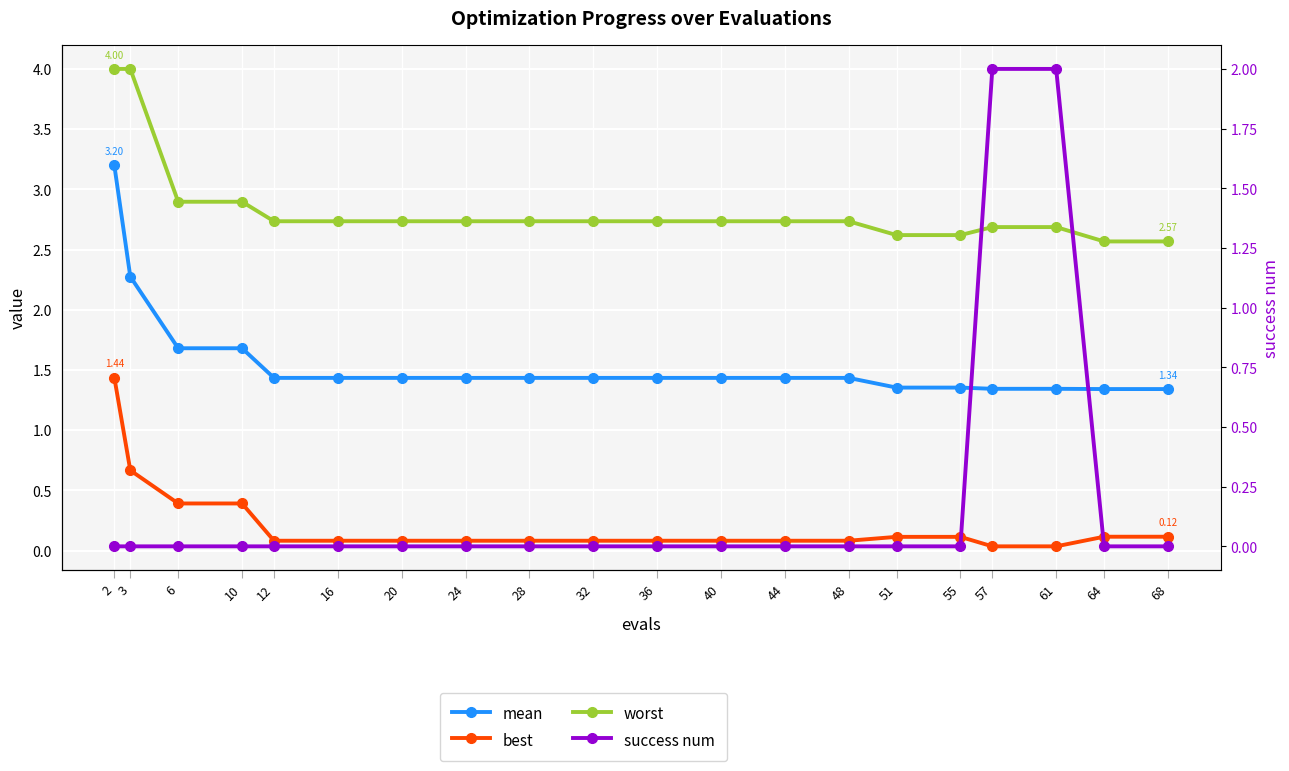

Is the value of worst at 64 greater than the value of mean at 51?

Yes